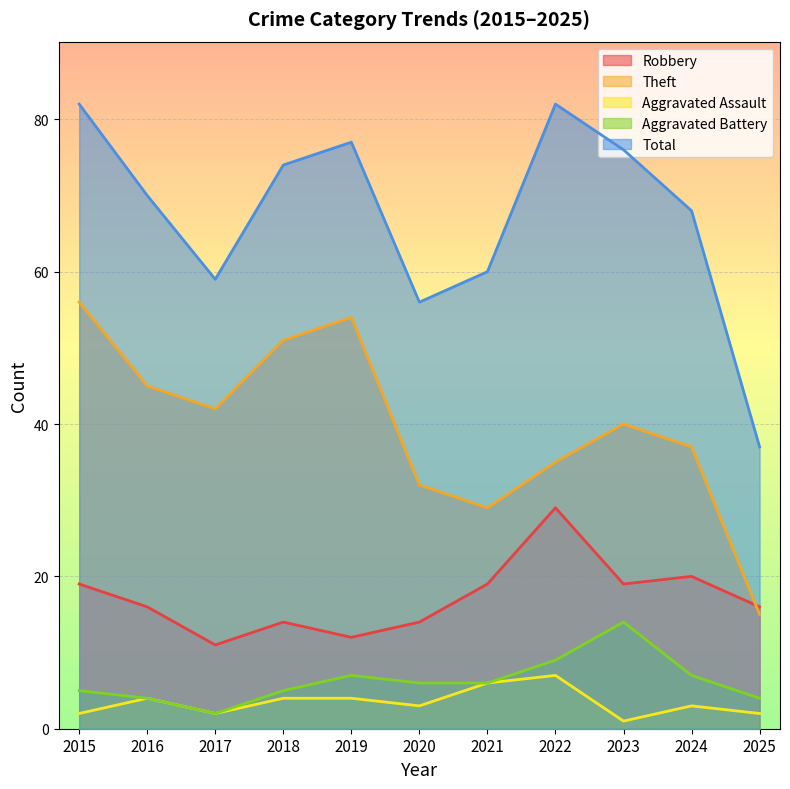

True or false: Aggravated Battery and Total cross at least once.

False